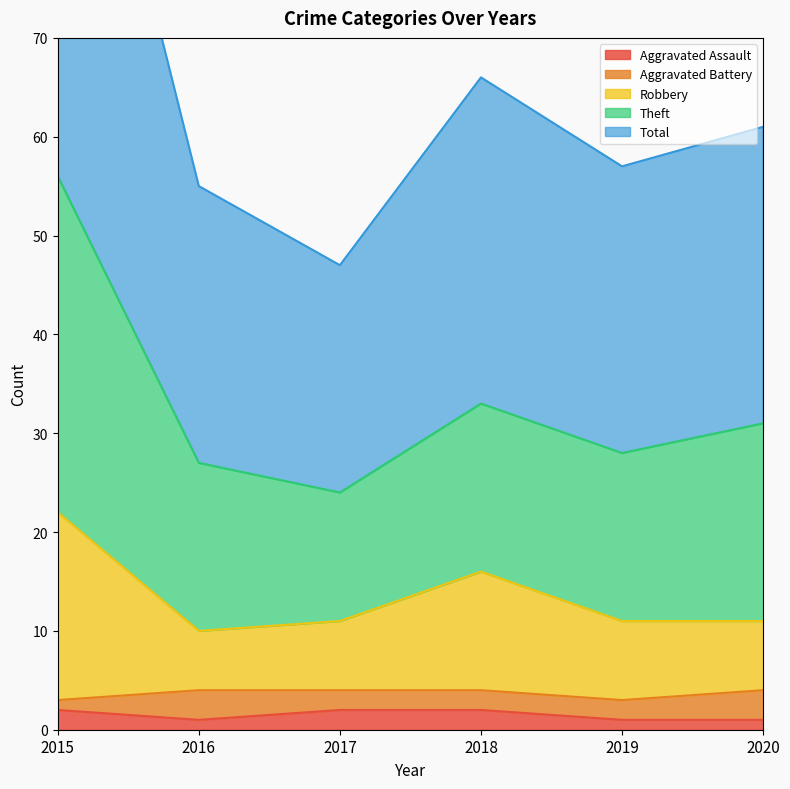

Where does the Robbery series first go above 11?

2015